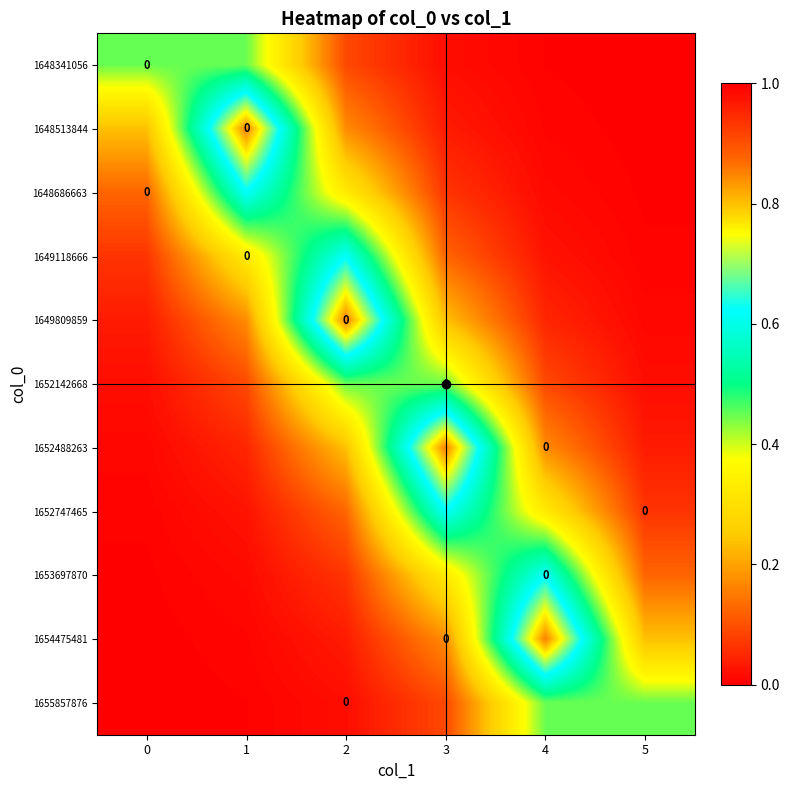

Between 2 and 5, which is larger?

2